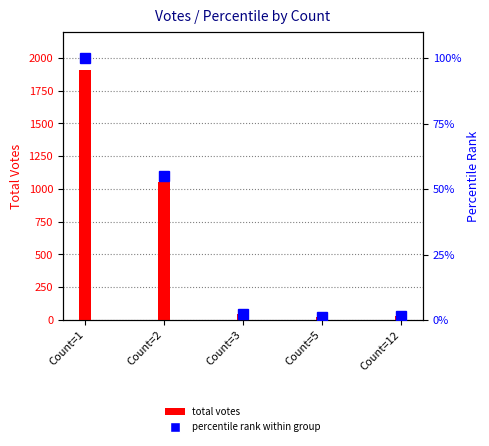

Which category has the lowest value in the total votes series?

Count=5